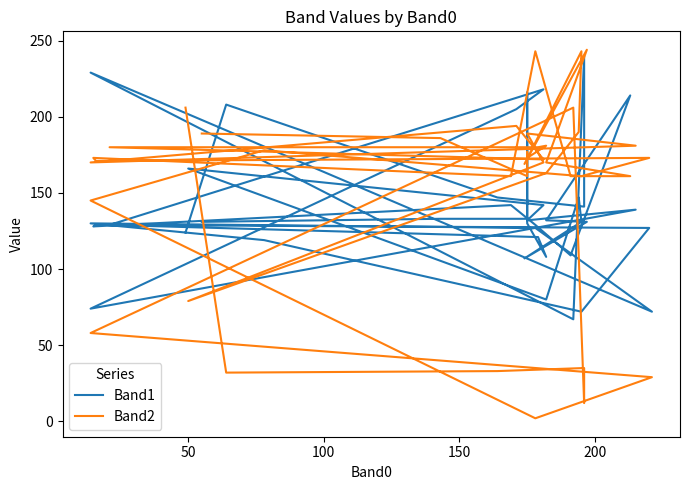

How many distinct data groups are displayed?

2